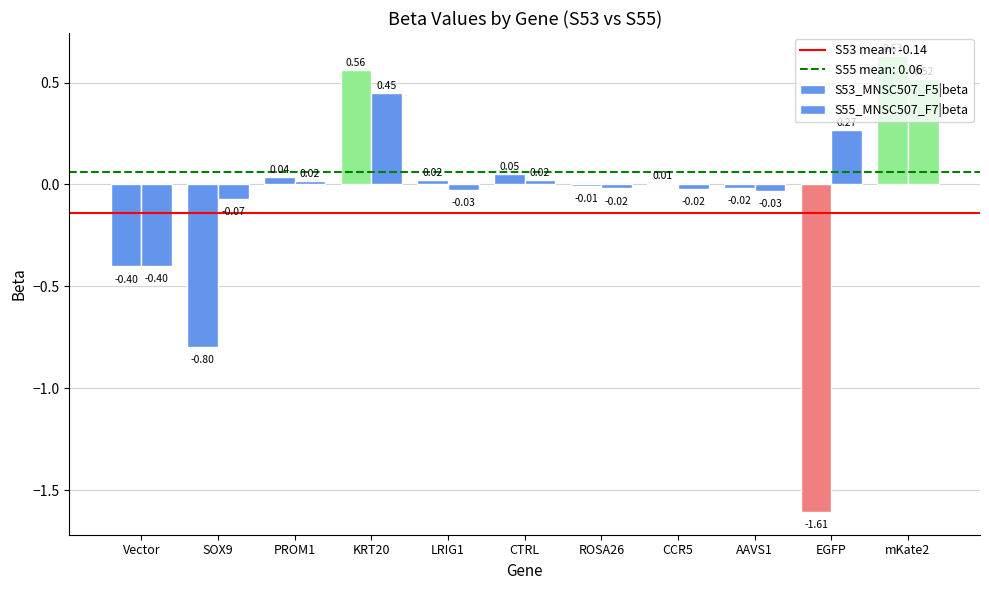

Count the number of data series in this chart.

2